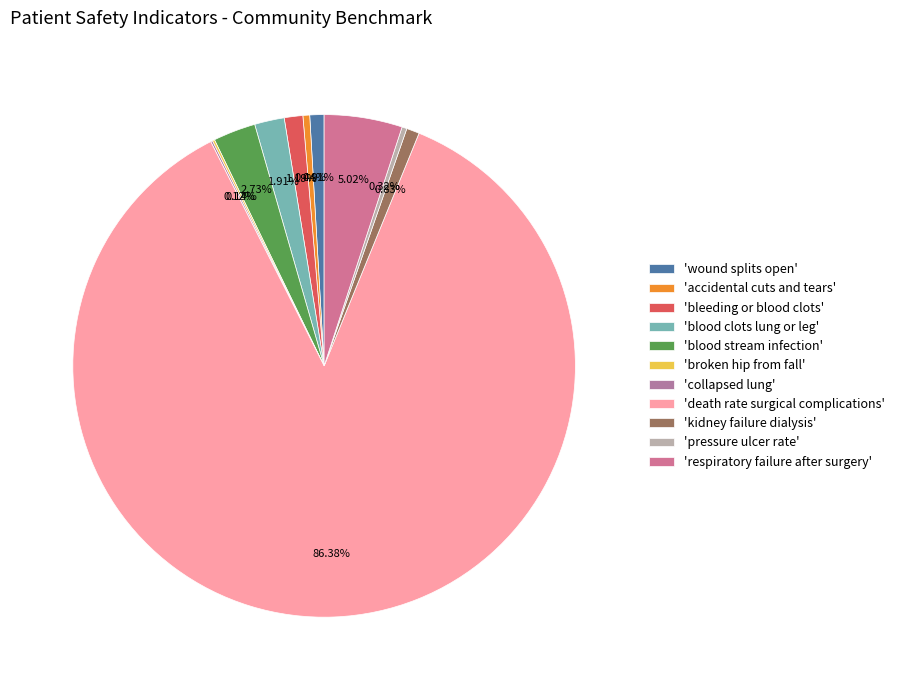

How many slices are in this pie chart?

11